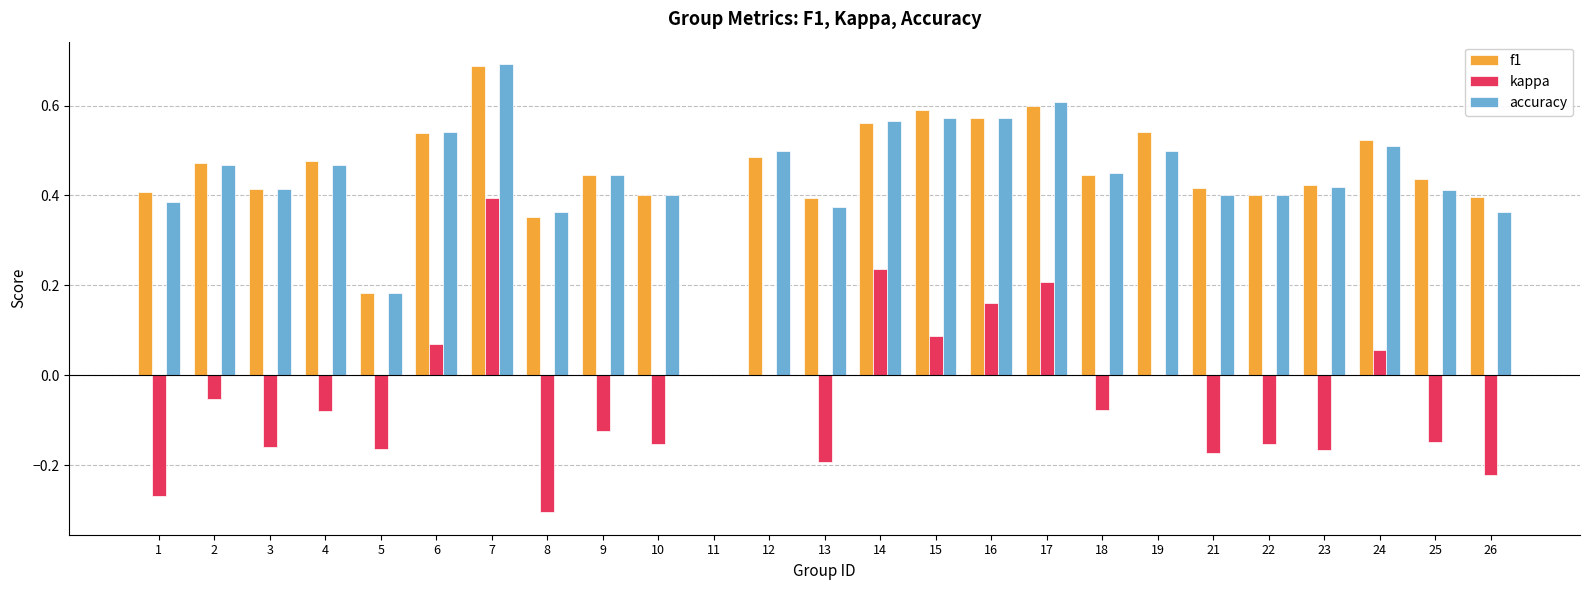

What is the sum of all f1 values?

11.2